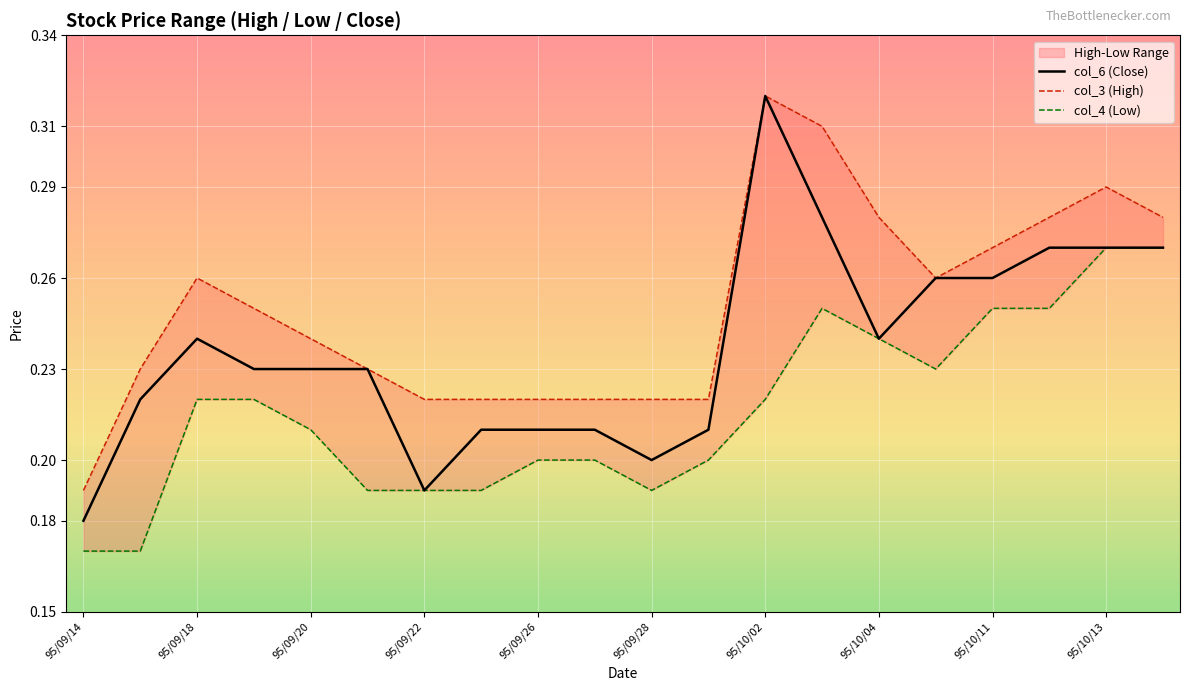

Count the col_3 (High) values in the range 0 to 1.

20